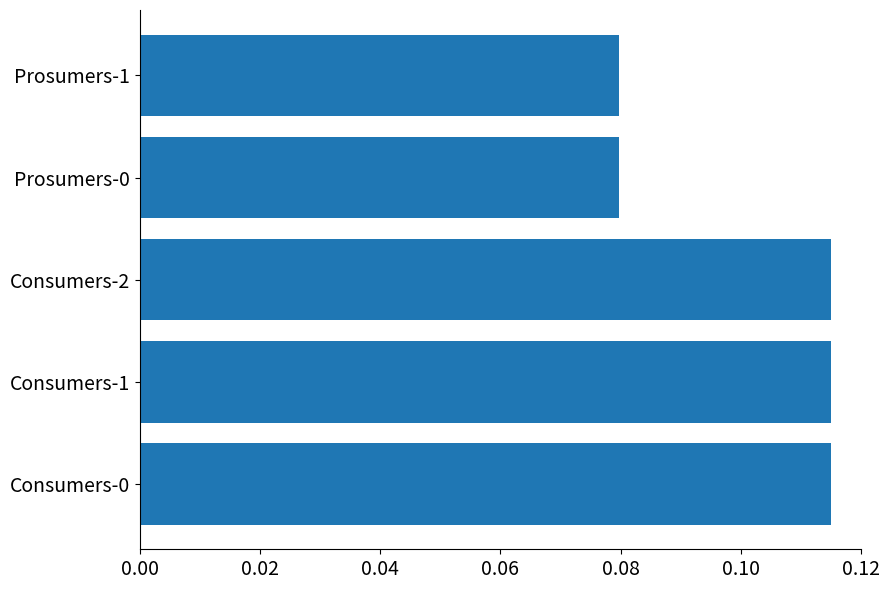

Which has a higher value, Prosumers-1 or Consumers-2?

Consumers-2